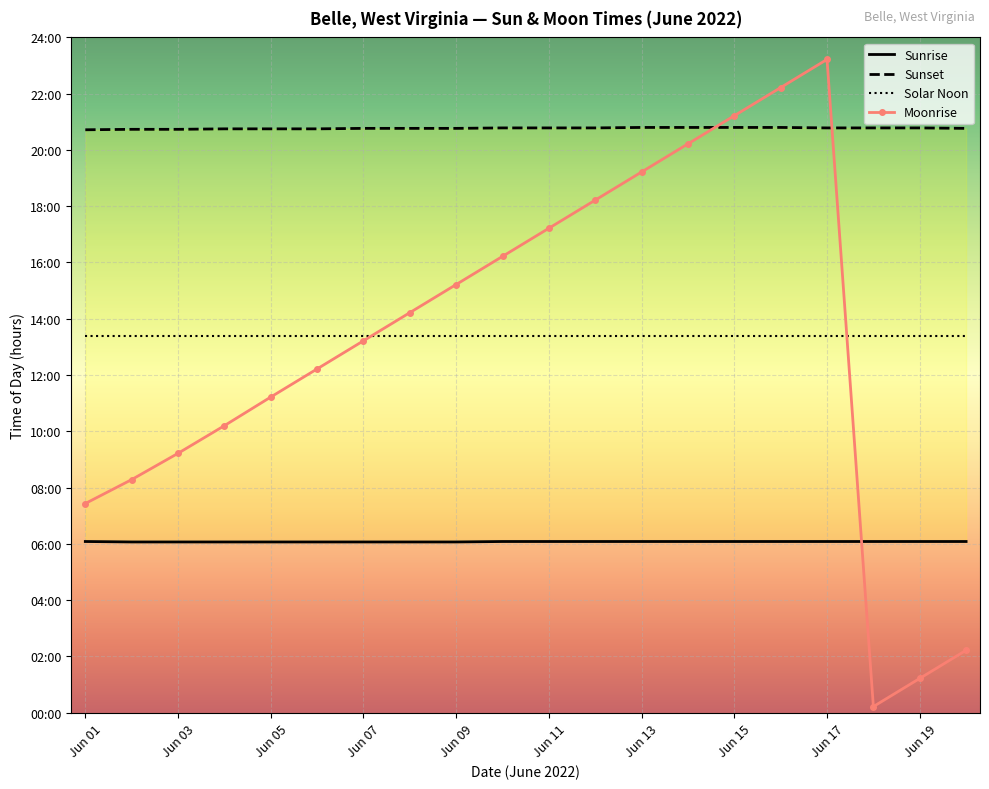

Which series has the largest range (max minus min)?

Moonrise